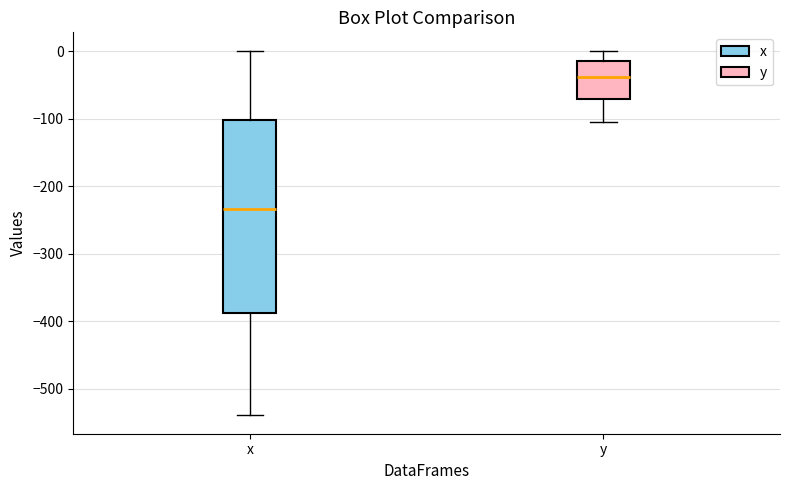

Reading left to right, transcribe this box plot: for each box, give where its median line is, the range the box spans, and where its two whiskers end, as read against the y-axis. The values are not printed on the chart, so give them approximately, as read against the axis.

x: median -230, box -390 to -100, whiskers -540 to 0
y: median -40, box -70 to -10, whiskers -110 to 0